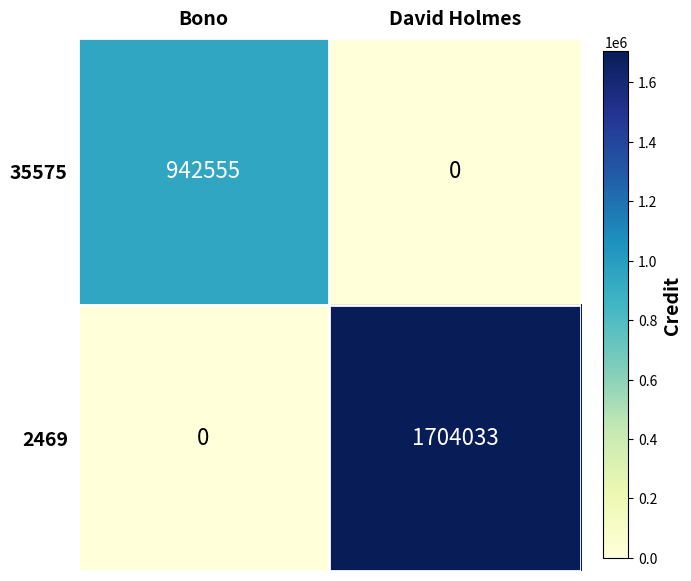

Between Bono and David Holmes, which series saw the biggest shift?

2469